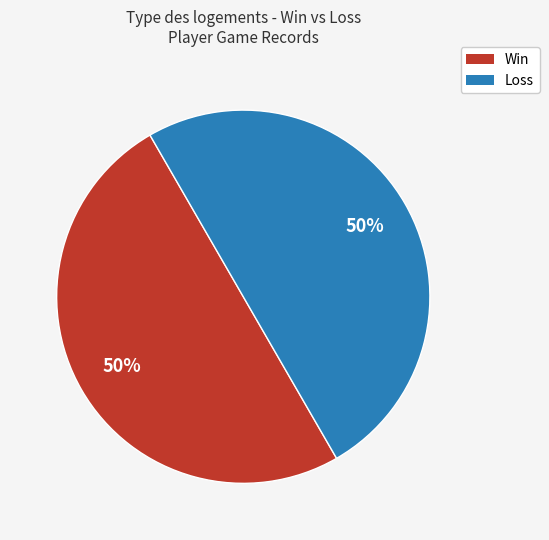

To the nearest percent, what is the difference between the largest and smallest slice percentages?

0%